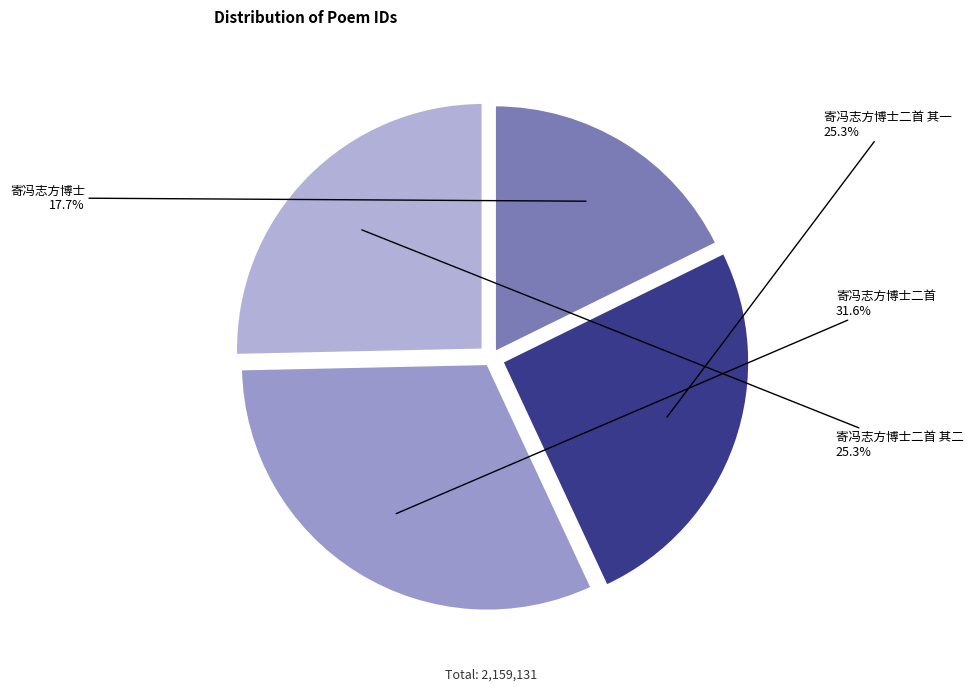

Is the sum of 寄冯志方博士 and 寄冯志方博士二首 其一 greater than half?

No